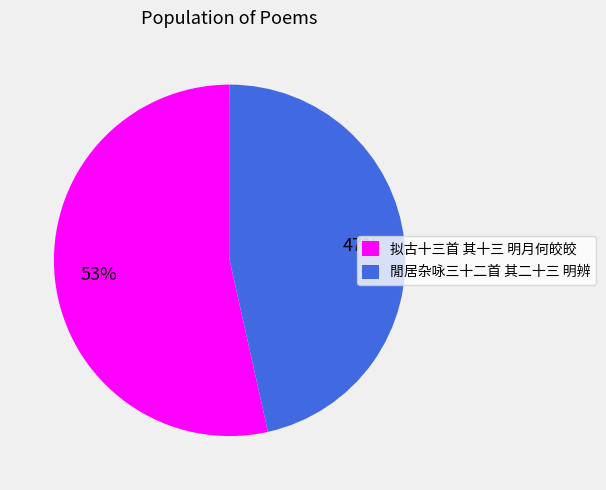

To the nearest percent, what is the combined percentage of 閒居杂咏三十二首 其二十三 明辨 and 拟古十三首 其十三 明月何皎皎?

100%